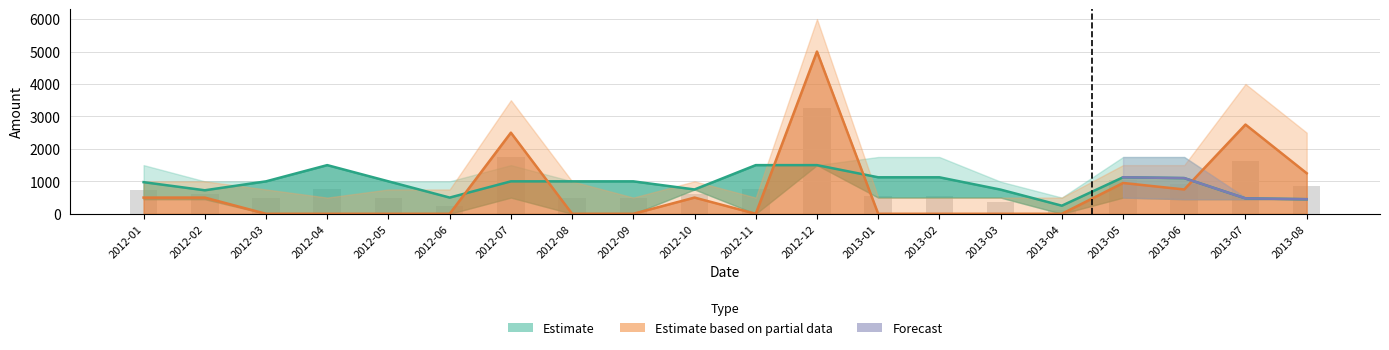

What is the label of the 20th bar from the right?

2012-01